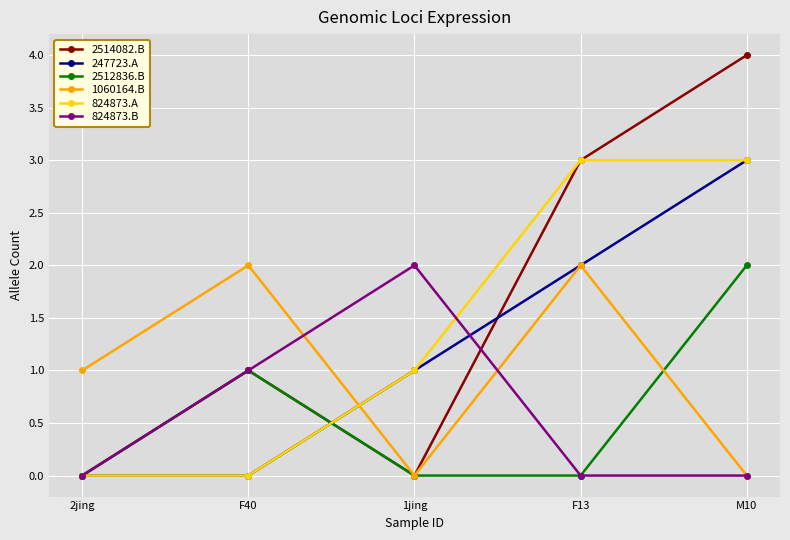

The value of 247723.A at M10 is 3. True or false?

True